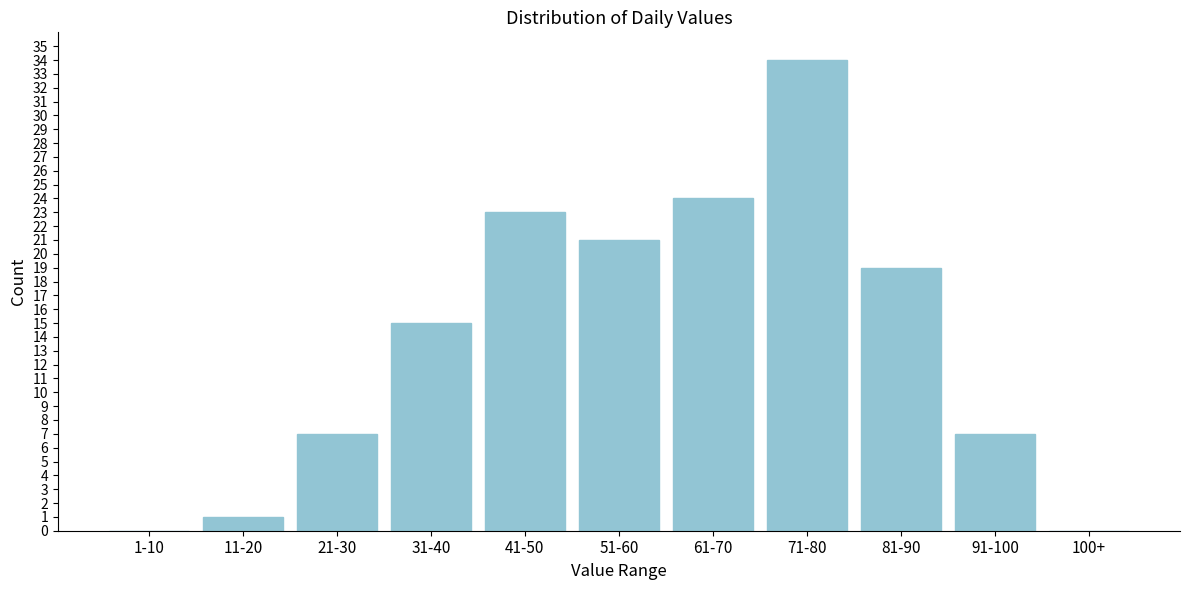

Reading left to right, transcribe all the data shown in this chart.

1-10=0	11-20=1	21-30=7	31-40=15	41-50=23	51-60=21	61-70=24	71-80=34	81-90=19	91-100=7	100+=0